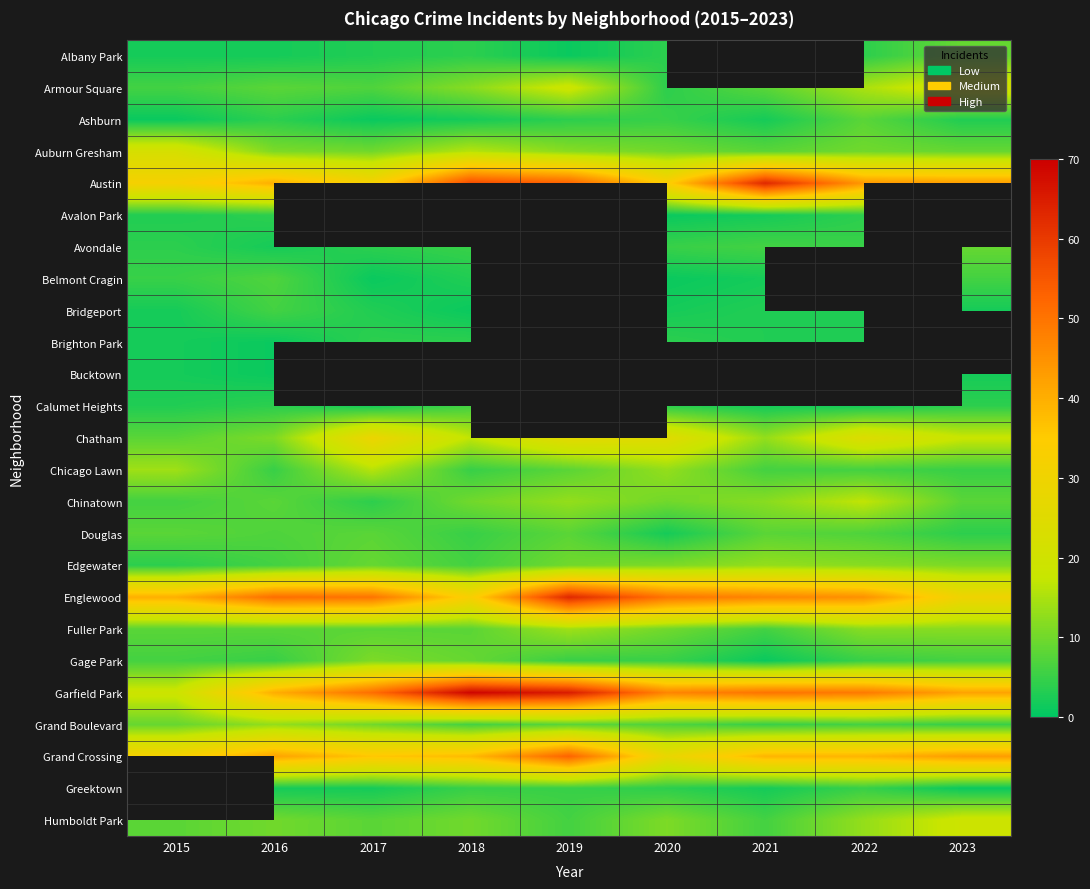

Rank the categories by Bridgeport value from highest to lowest.

2016, 2017, 2021, 2022, 2015, 2020, 2023, 2018, 2019